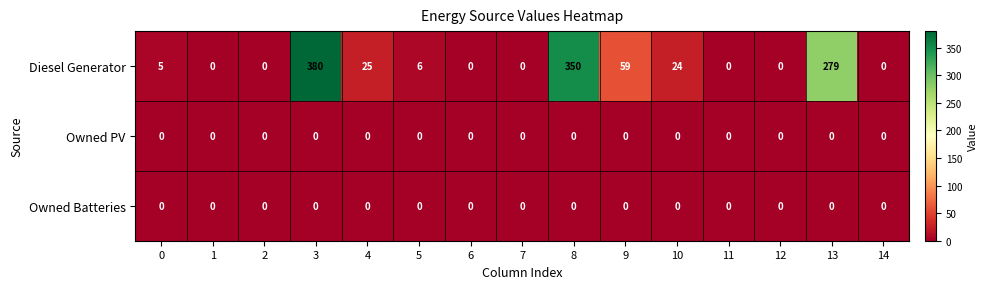

What is the greatest value displayed?

380